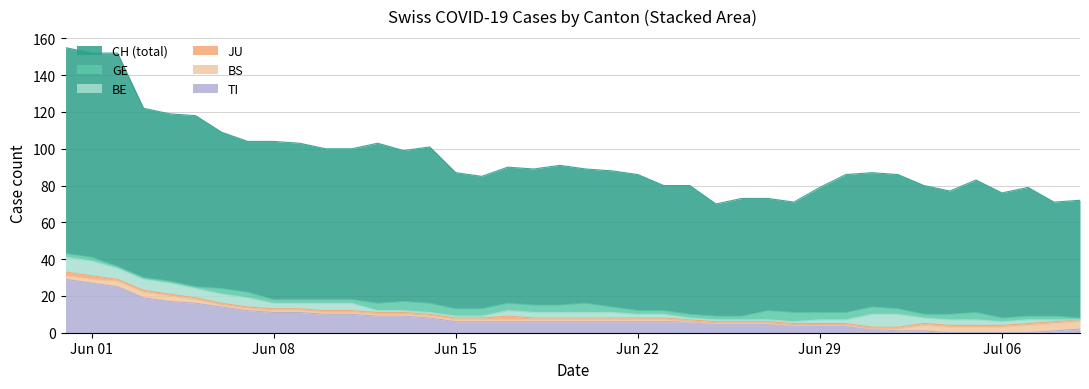

What are all the series names shown in the legend?

CH (total), GE, BE, JU, BS, TI